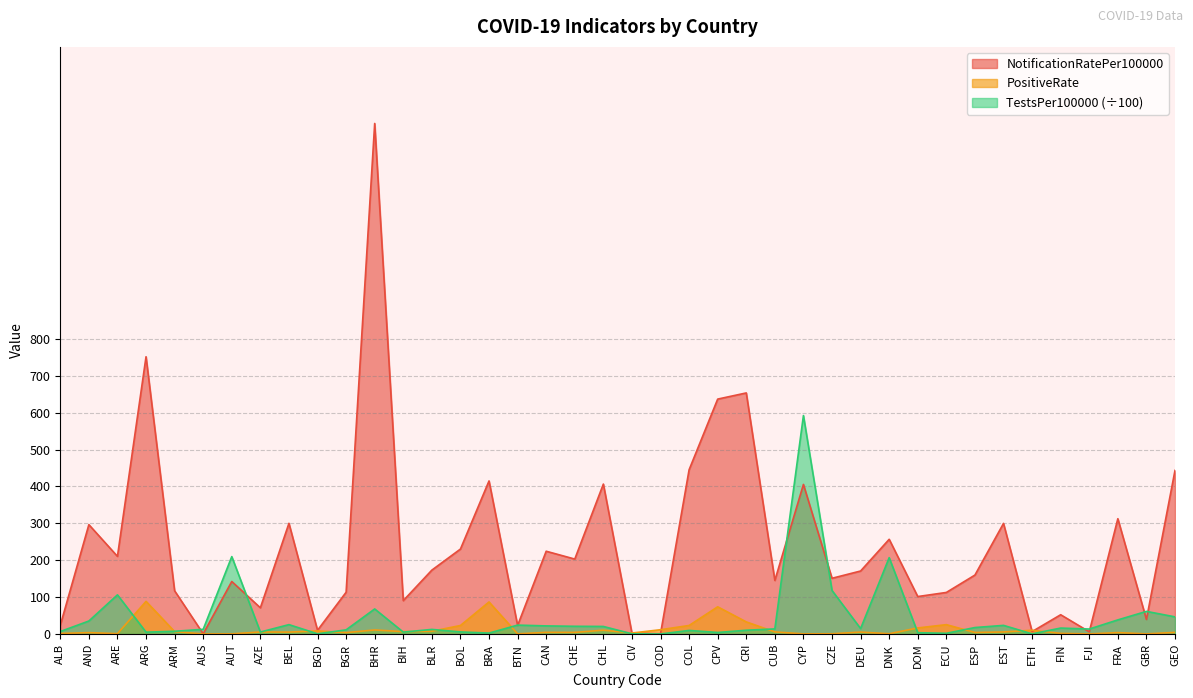

Reading left to right, transcribe all the data shown in this chart.

NotificationRatePer100000: 23.5	296.4	210.4	751.5	117.0	0.4	142.3	71.0	300.0	10.0	113.1	1383.9	90.4	173.1	230.2	414.9	23.1	224.3	203.1	406.4	2.1	0.7	445.2	636.7	653.4	145.1	405.4	151.0	170.7	256.7	101.4	112.6	159.7	299.7	6.5	52.1	5.9	312.5	39.4	443.4
PositiveRate: 1.3	3.6	0.9	88.4	6.5	0.0	0.3	5.4	5.1	8.3	3.7	10.9	6.4	7.4	23.0	86.8	0.3	4.4	4.3	10.3	2.5	11.5	23.0	73.7	32.8	5.6	0.2	0.5	5.2	0.6	16.4	25.3	4.1	5.5	10.1	1.6	0.1	3.7	0.3	4.3
TestsPer100000: 6.6	35.1	106.0	4.9	7.4	12.6	209.7	5.2	25.3	0.5	11.2	67.9	5.0	12.4	5.5	2.5	24.0	21.9	20.8	20.4	0.4	0.0	9.6	4.1	10.1	13.8	592.2	117.9	14.7	206.9	3.4	1.9	17.4	23.3	0.3	16.0	13.4	38.2	61.2	46.4